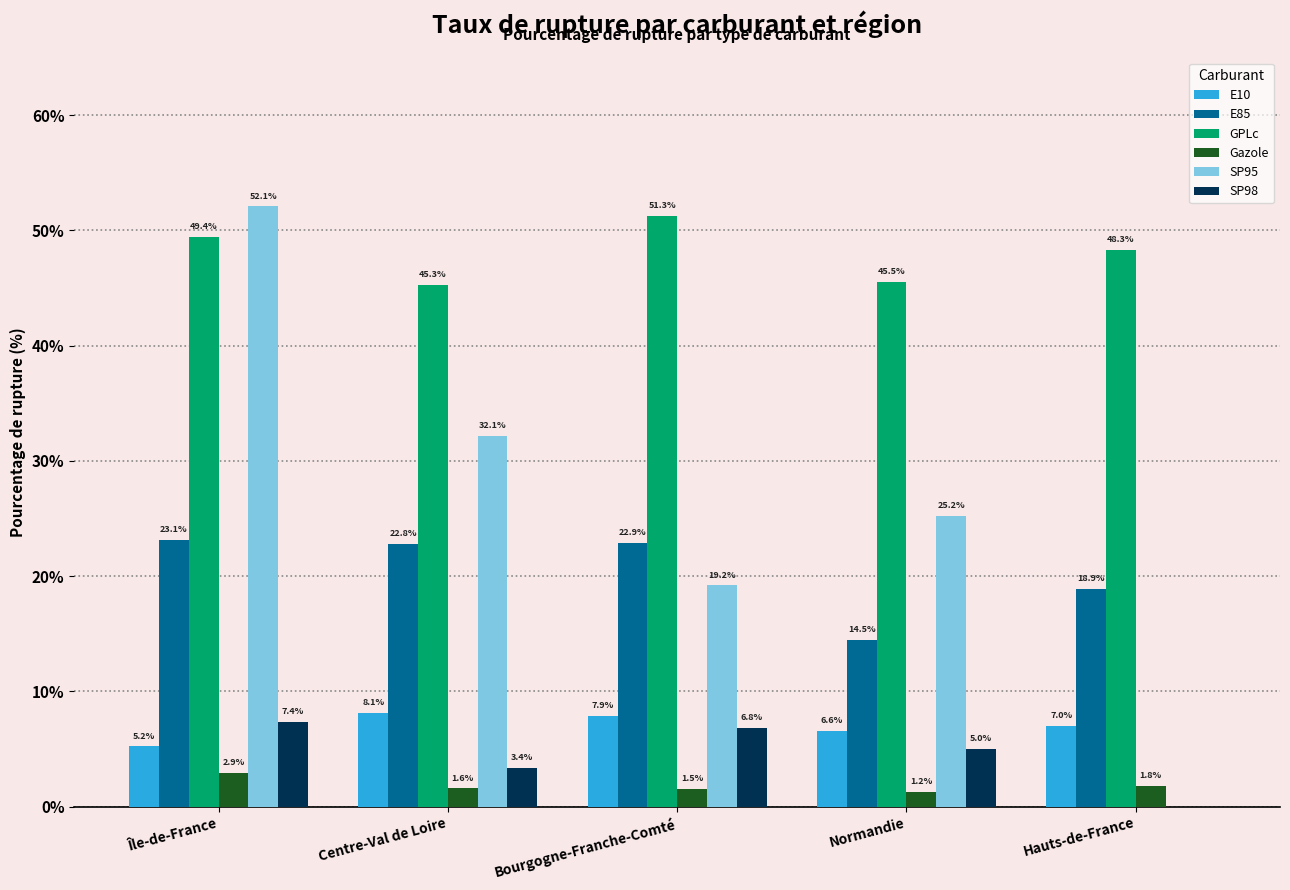

What is the sum of all E10 values?

34.8